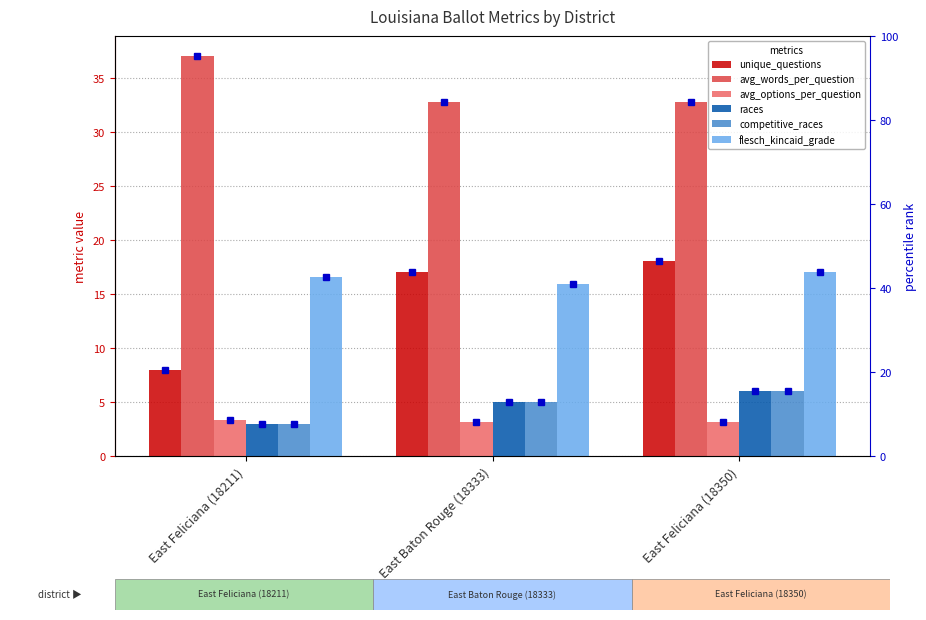

How many values in the unique_questions series are below 17?

1